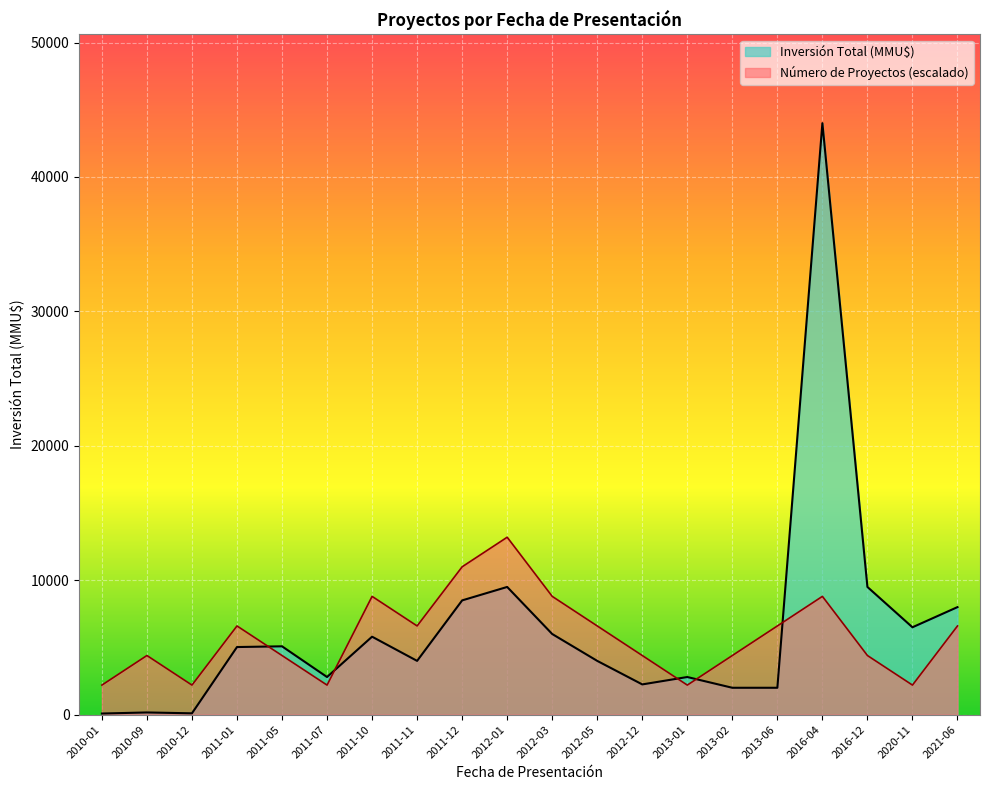

What is the difference between the maximum and minimum values in the Inversión Total (MMU$) series?

43916